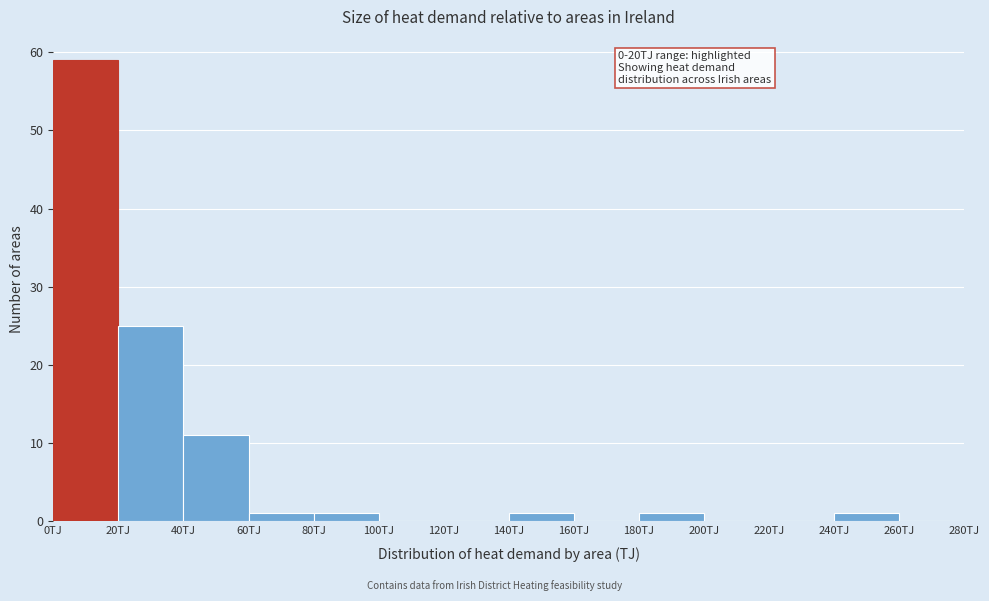

Which range on the x-axis has the tallest bar?

0 to 20